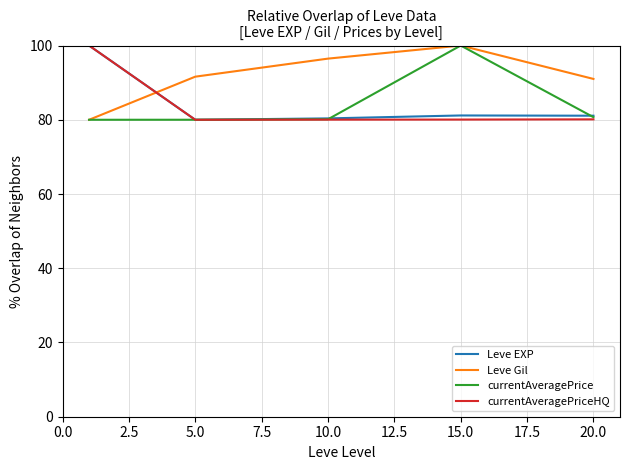

True or false: currentAveragePriceHQ and currentAveragePrice intersect in this chart.

True